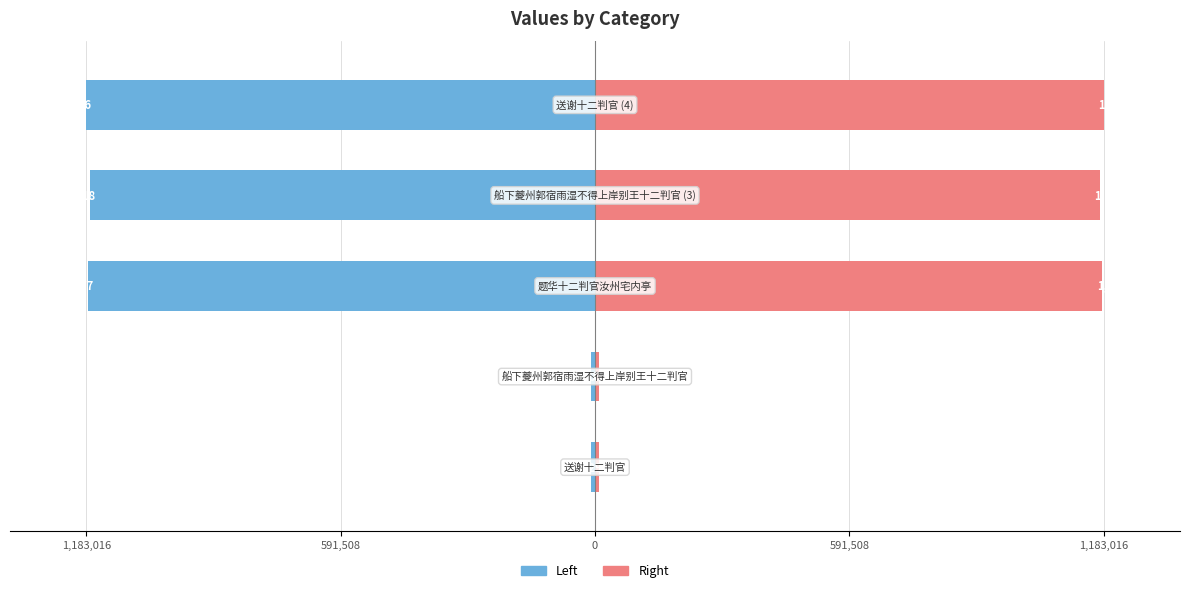

How many groups of bars are there?

5